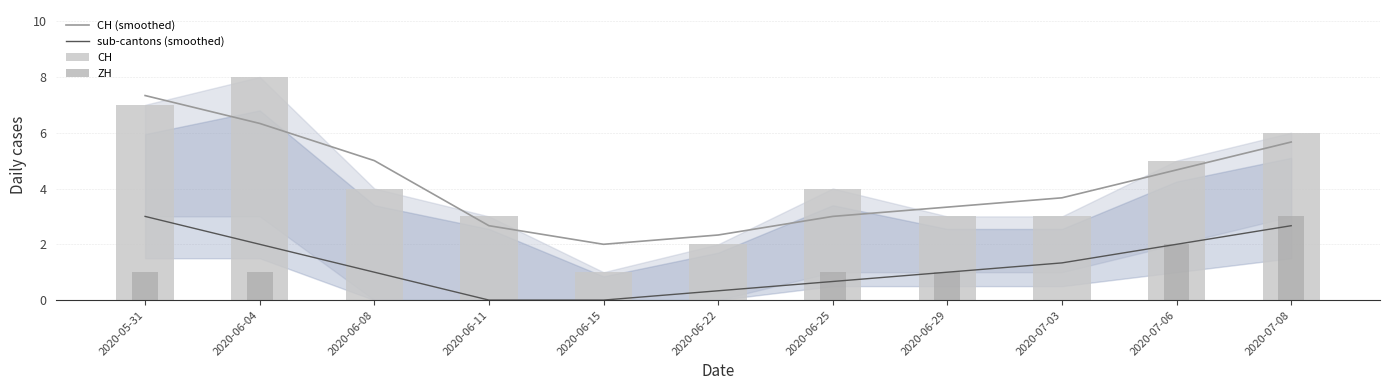

Reading left to right, transcribe all the data shown in this chart.

CH (smoothed): 7.3	6.3	5.0	2.7	2.0	2.3	3.0	3.3	3.7	4.7	5.7
sub-cantons (smoothed): 3.0	2.0	1.0	0.0	0.0	0.3	0.7	1.0	1.3	2.0	2.7
CH: 7.0	8.0	4.0	3.0	1.0	2.0	4.0	3.0	3.0	5.0	6.0
ZH: 1.0	1.0	0.0	0.0	0.0	0.0	1.0	1.0	0.0	2.0	3.0